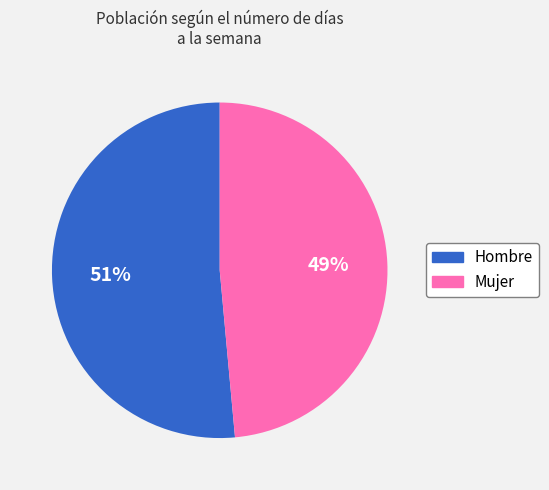

Count the number of slices in the pie.

2